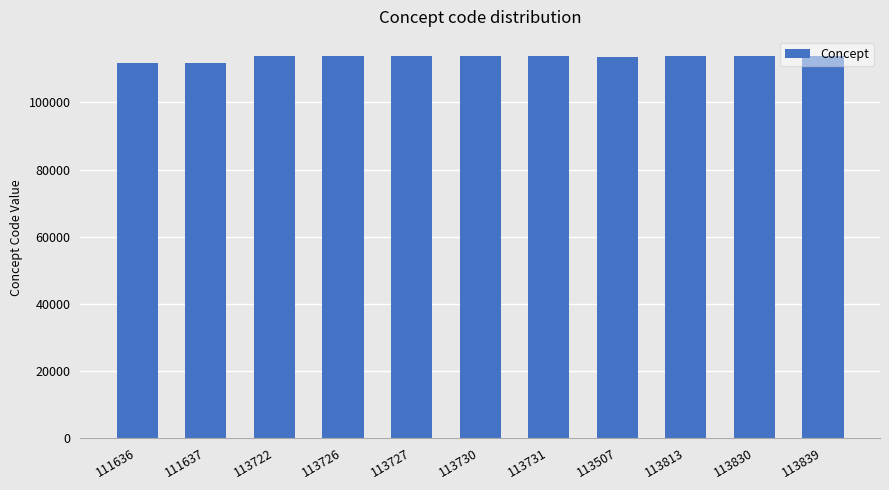

What is the label of the 6th bar from the right?

113730